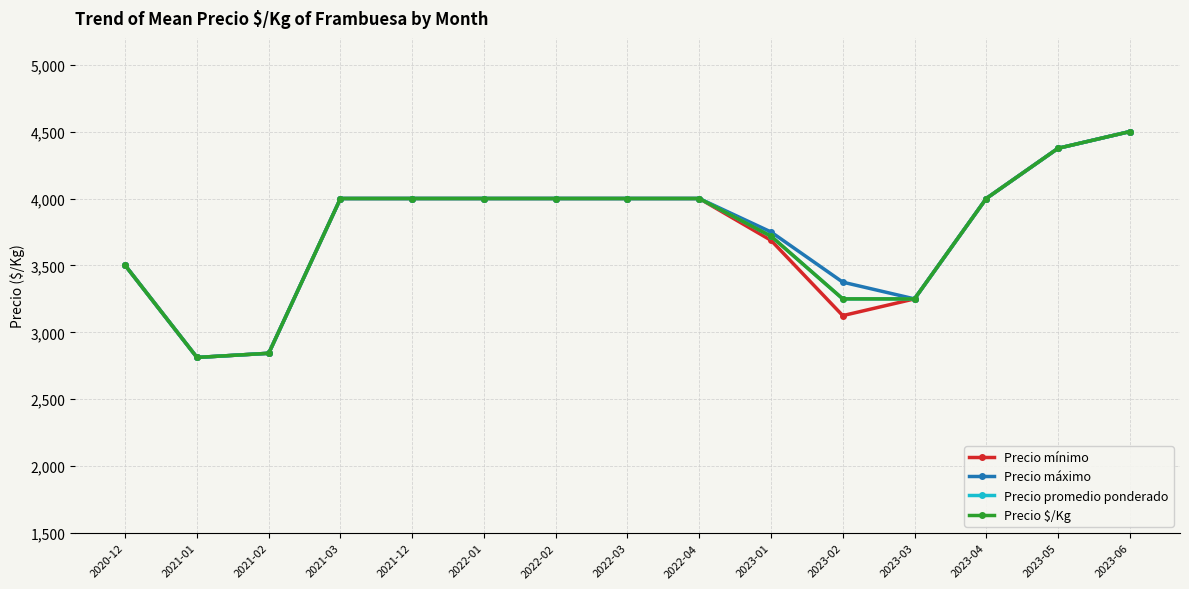

Does the chart have visible grid lines?

Yes